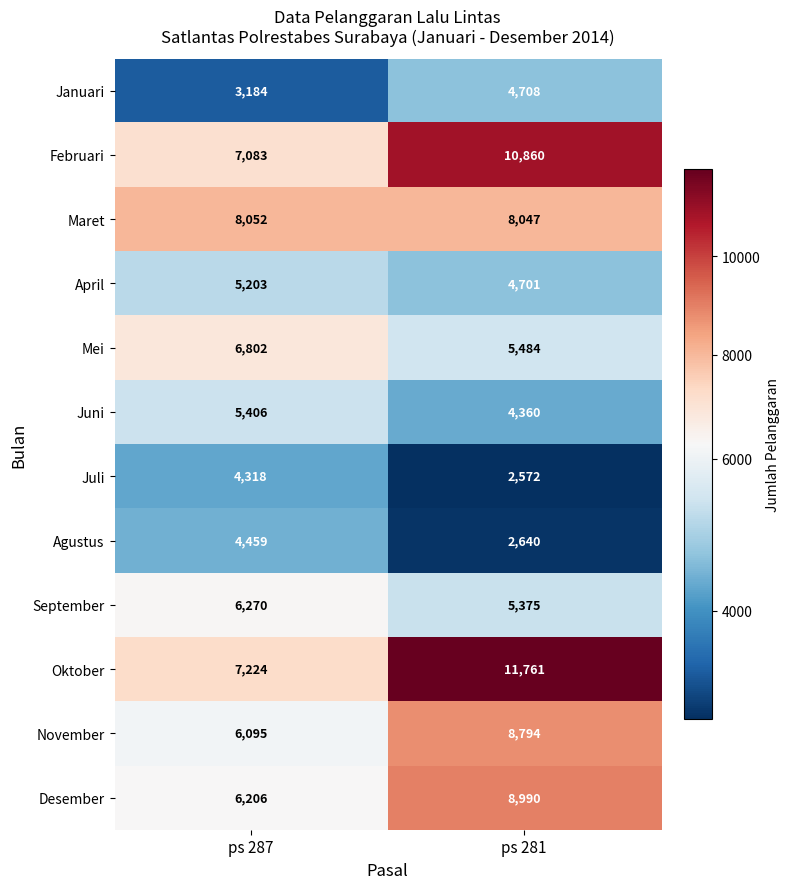

What is the sum of the September values at ps 281 and ps 287?

11645